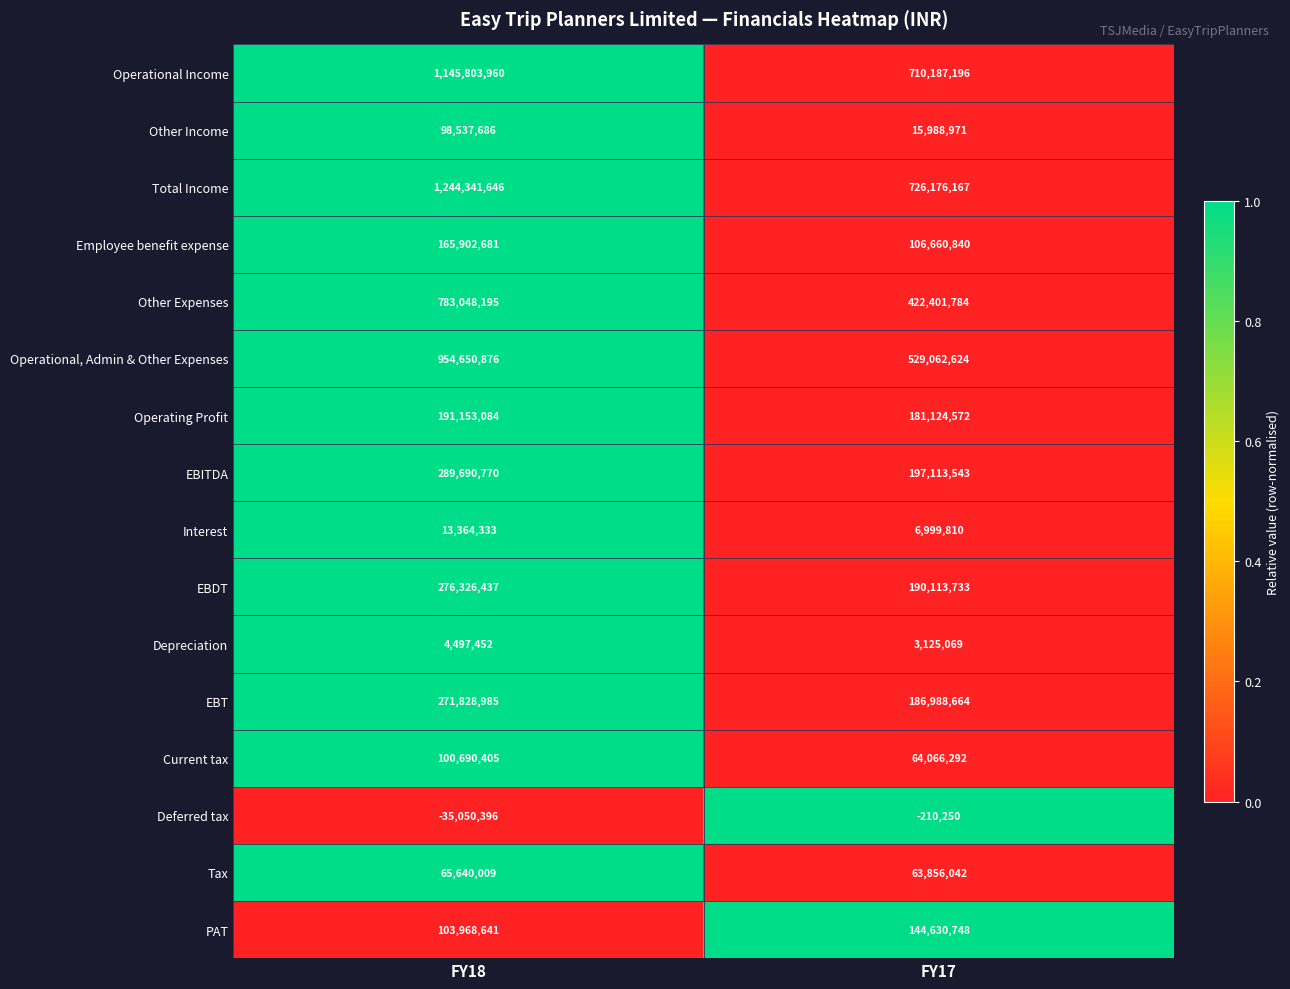

What is the difference between the highest and lowest values at FY18?

1279392042